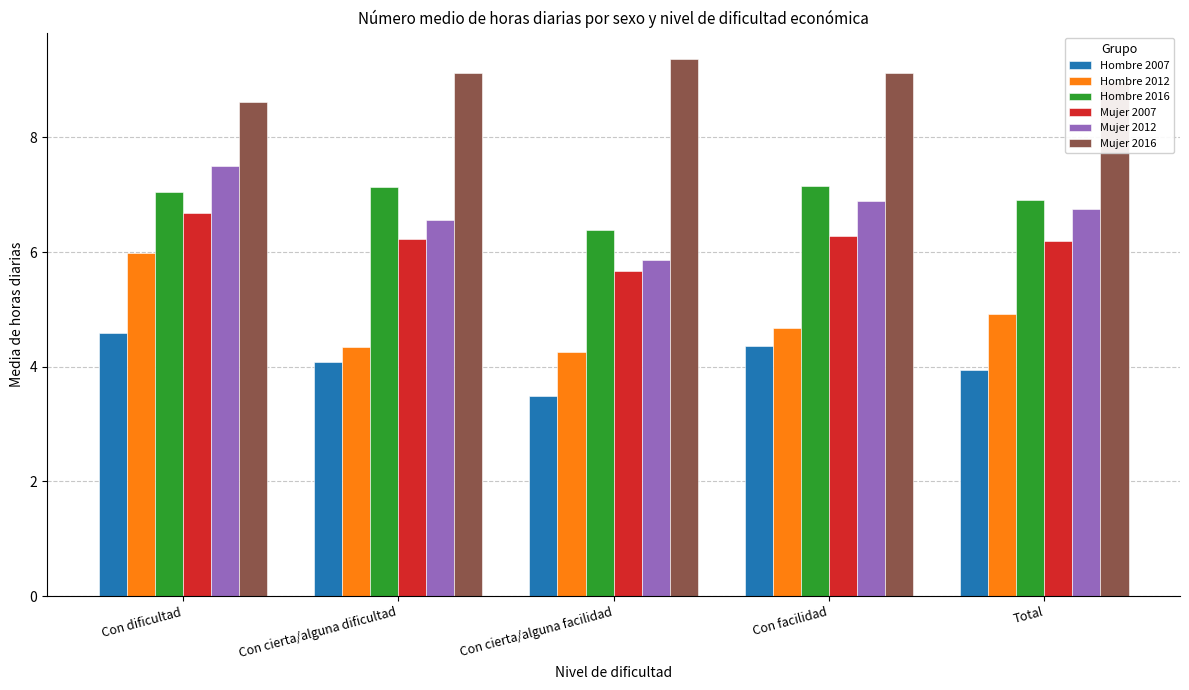

Reading right to left, what are all the values shown in this chart?

Hombre 2007: 3.9	4.4	3.5	4.1	4.6
Hombre 2012: 4.9	4.7	4.3	4.3	6.0
Hombre 2016: 6.9	7.1	6.4	7.1	7.1
Mujer 2007: 6.2	6.3	5.7	6.2	6.7
Mujer 2012: 6.8	6.9	5.9	6.6	7.5
Mujer 2016: 9.0	9.1	9.4	9.1	8.6